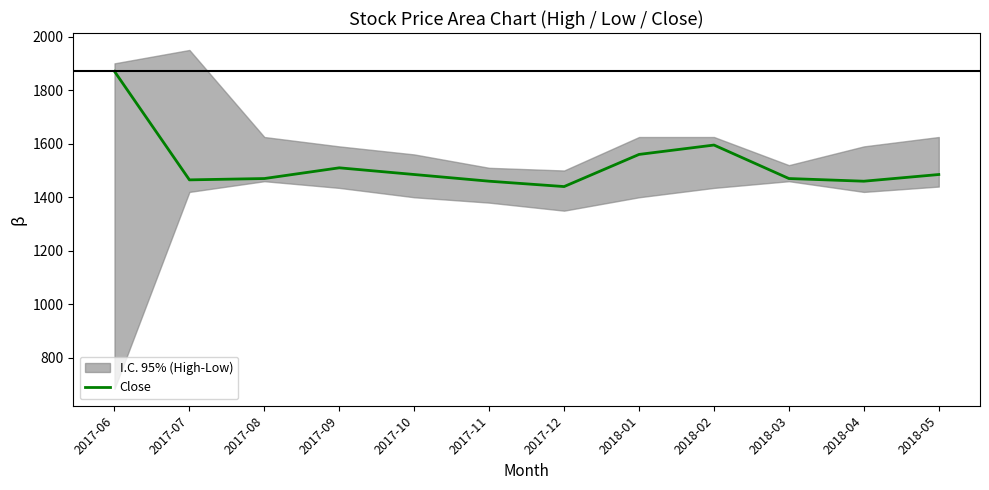

What is the difference between the values at 2018-02 and 2018-05?

110